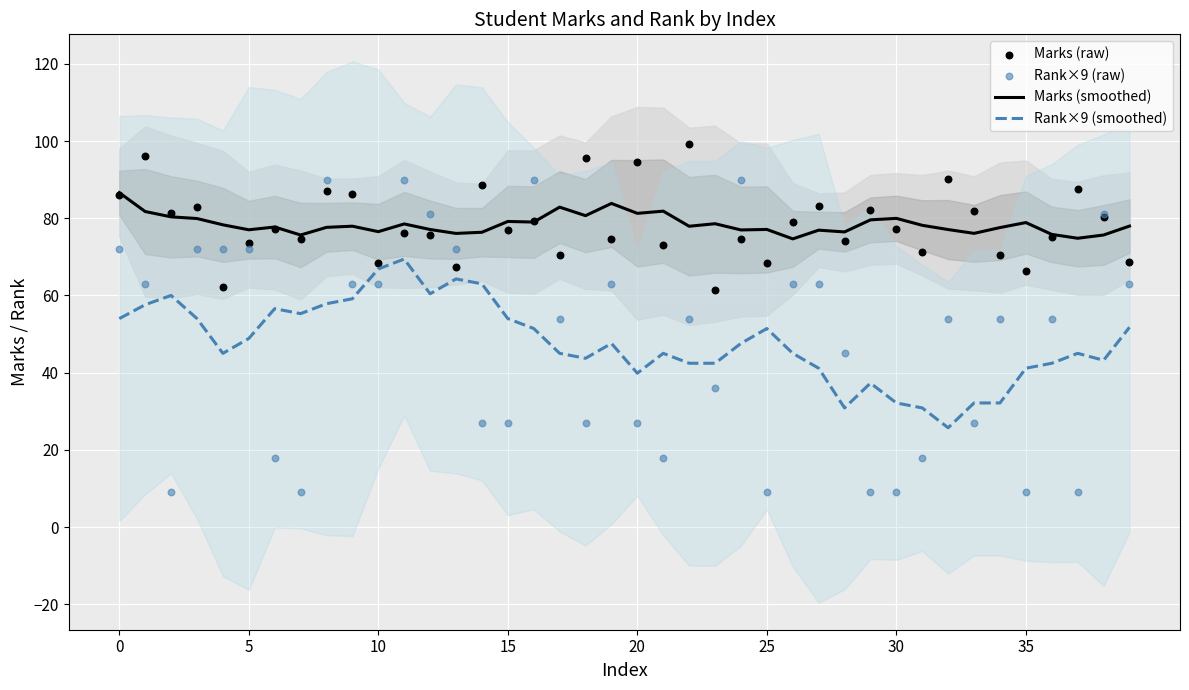

Which series contains the lowest Y value?

Rank×9 (raw)